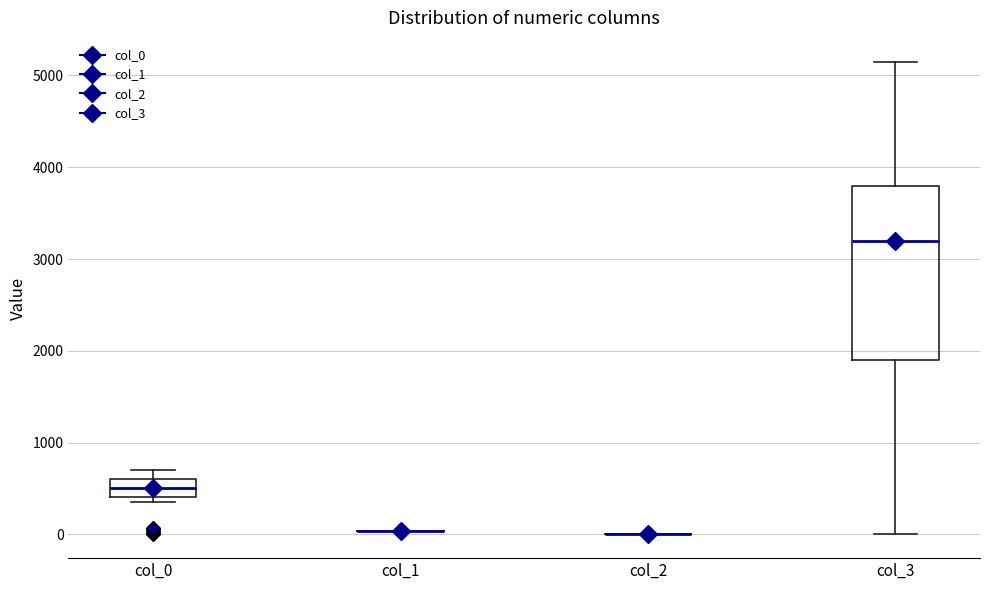

Reading left to right, read every box against the y-axis: the position of its median line, the range the box covers, and the ends of its whiskers. The values are not printed on the chart, so give them approximately, as read against the axis.

col_0: median 500, box 400 to 600, whiskers 400 (just below the box's lower edge) to 700
col_1: box collapsed to a line at 0, whiskers 0 to 0
col_2: box collapsed to a line at 0, whiskers 0 to 0
col_3: median 3200, box 1900 to 3800, whiskers 0 to 5200